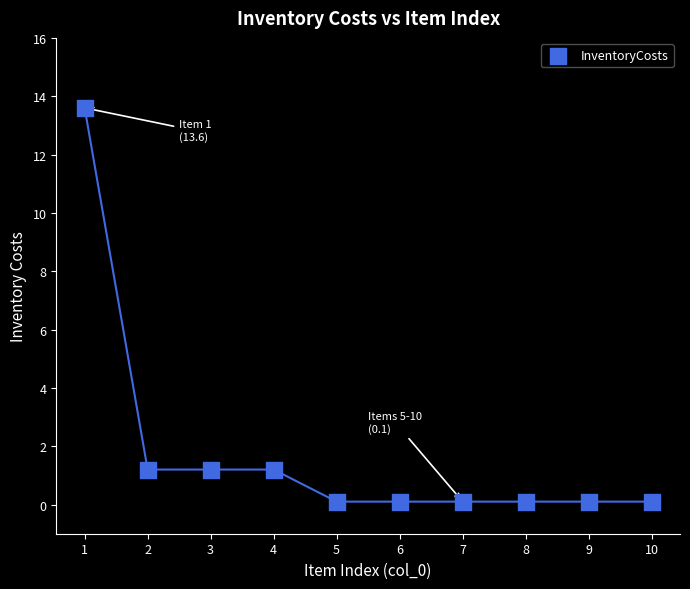

What is the average X value?

5.5